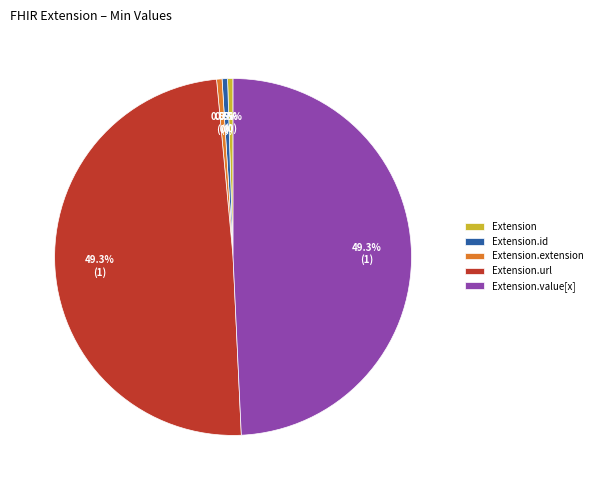

How much of the chart is everything except Extension.value[x]?

50.7%